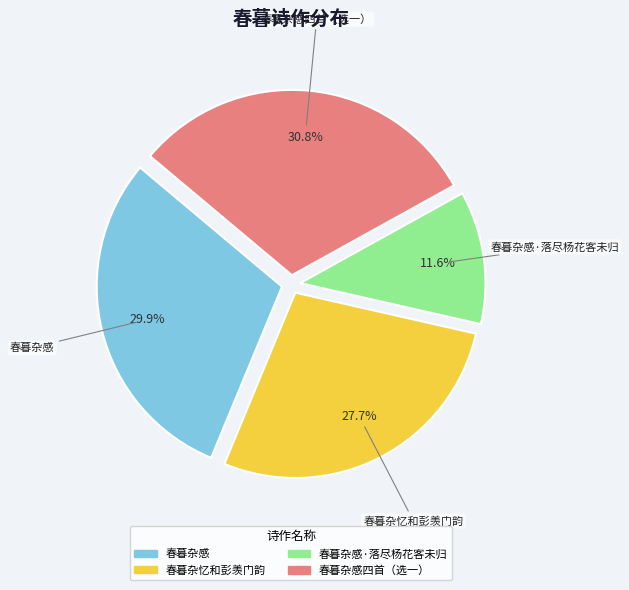

Is there any slice that represents more than half of the pie?

No